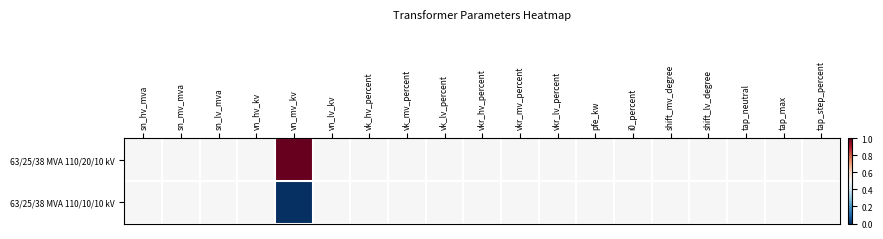

What is the spread (max minus min) of values at vn_mv_kv?

1.0